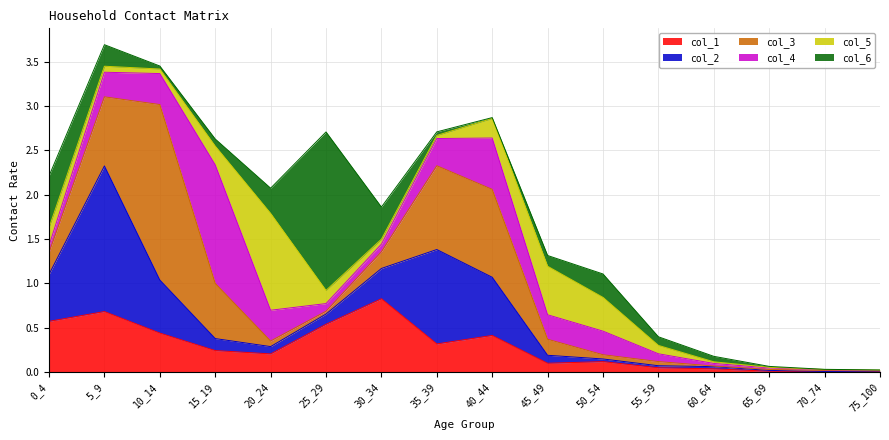

Is it true that col_6 equals 0.0 at 65_69?

False